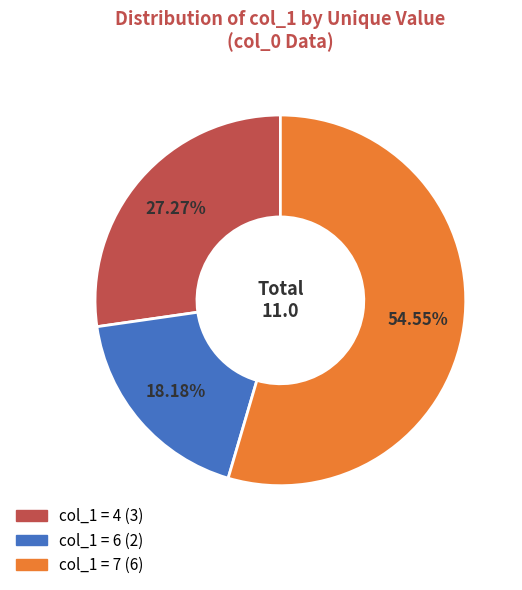

Is there any slice that represents more than half of the pie?

Yes